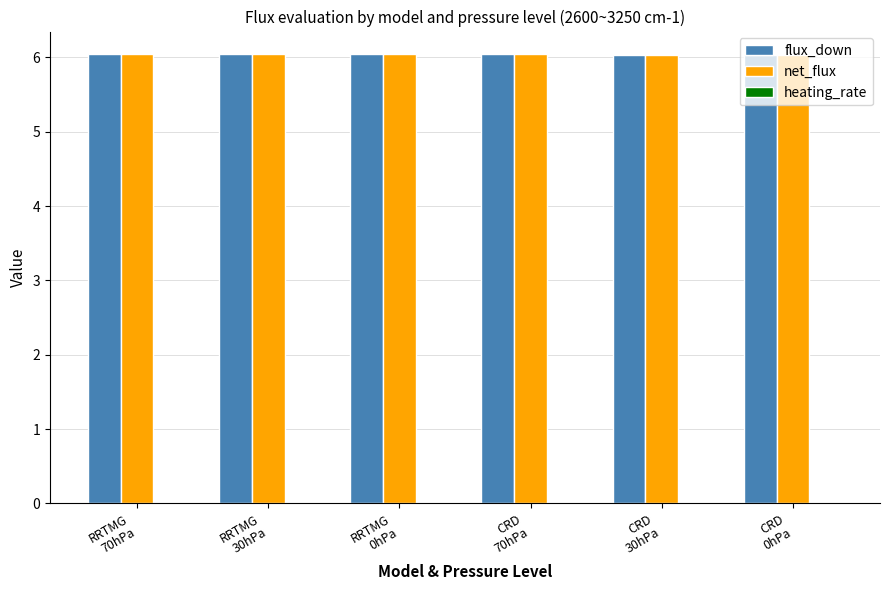

What is the maximum value shown in the chart?

6.0